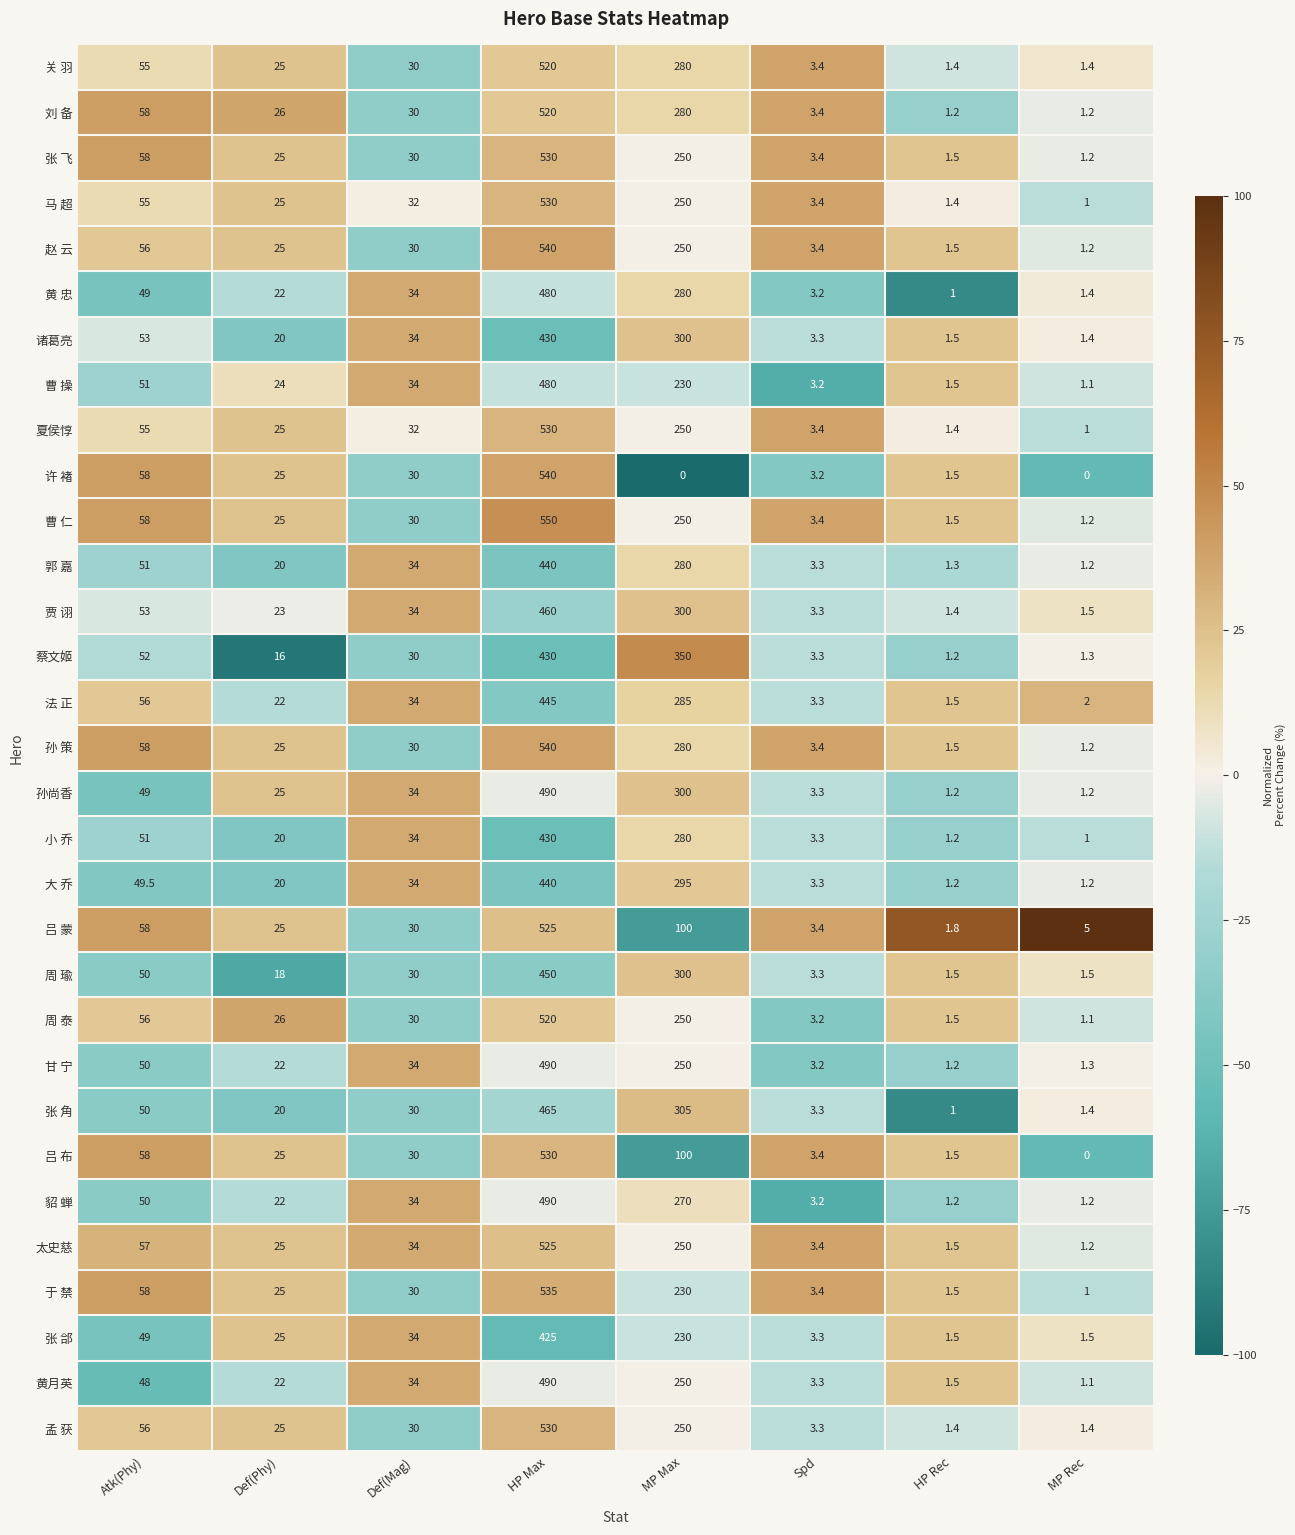

Rank the categories by 吕 布 value from lowest to highest.

MP Rec, HP Rec, Spd, Def(Phy), Def(Mag), Atk(Phy), MP Max, HP Max